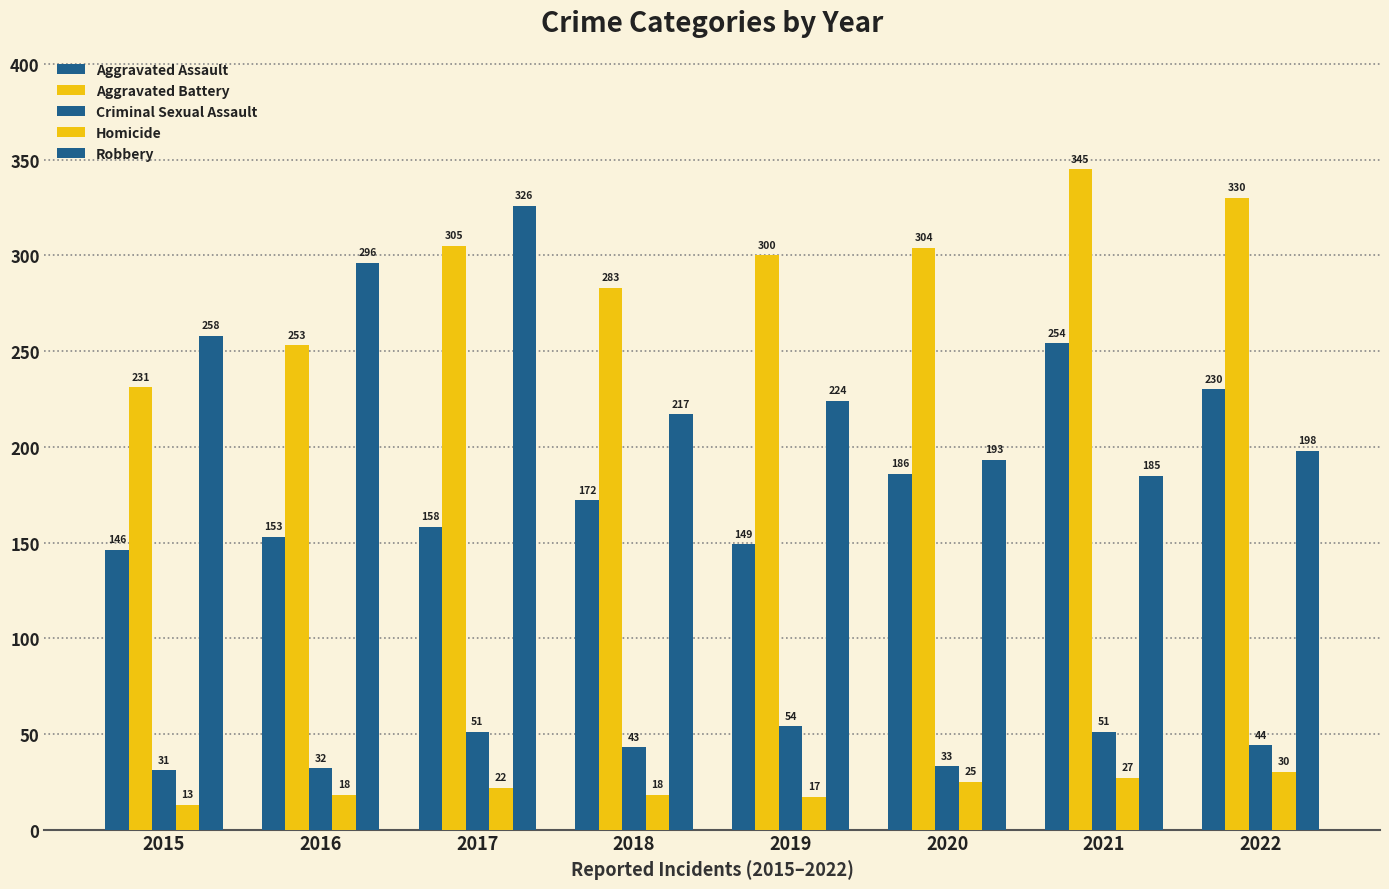

Reading right to left, transcribe all the data shown in this chart.

Aggravated Assault: 2022=230	2021=254	2020=186	2019=149	2018=172	2017=158	2016=153	2015=146
Aggravated Battery: 2022=330	2021=345	2020=304	2019=300	2018=283	2017=305	2016=253	2015=231
Criminal Sexual Assault: 2022=44	2021=51	2020=33	2019=54	2018=43	2017=51	2016=32	2015=31
Homicide: 2022=30	2021=27	2020=25	2019=17	2018=18	2017=22	2016=18	2015=13
Robbery: 2022=198	2021=185	2020=193	2019=224	2018=217	2017=326	2016=296	2015=258